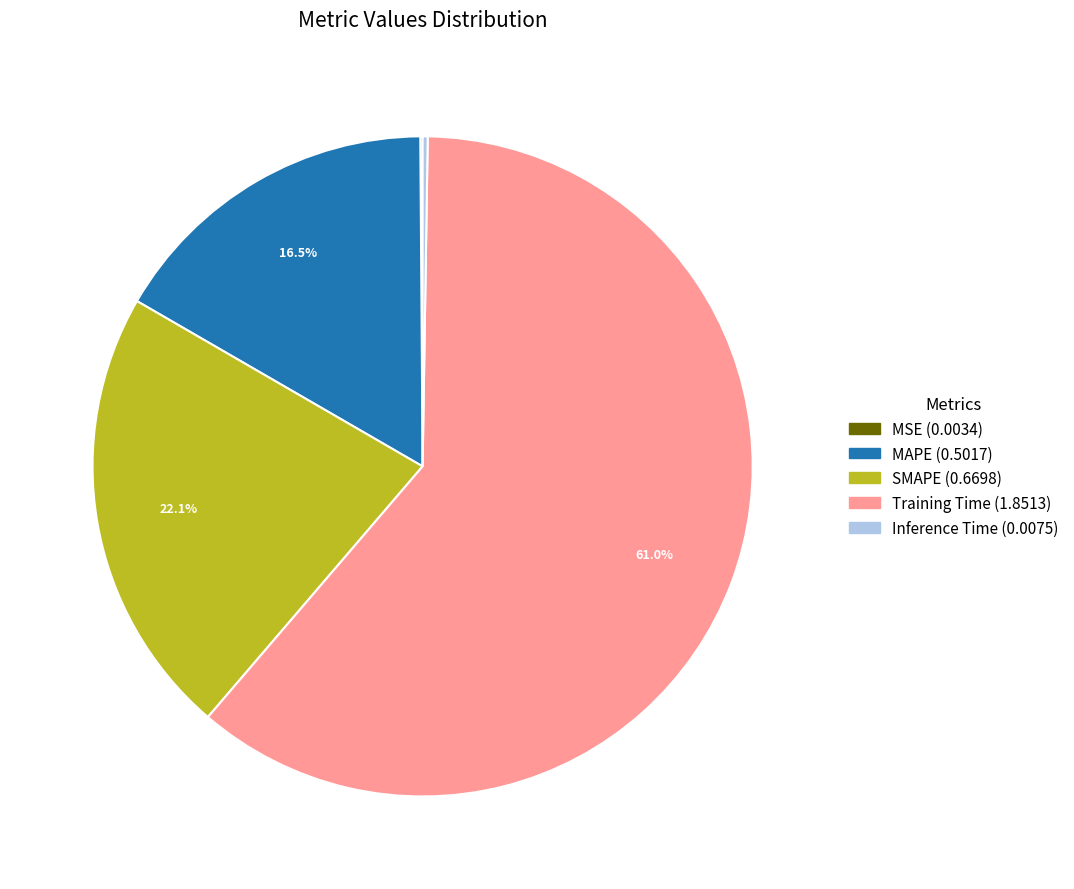

What is the largest slice in the pie chart?

Training Time